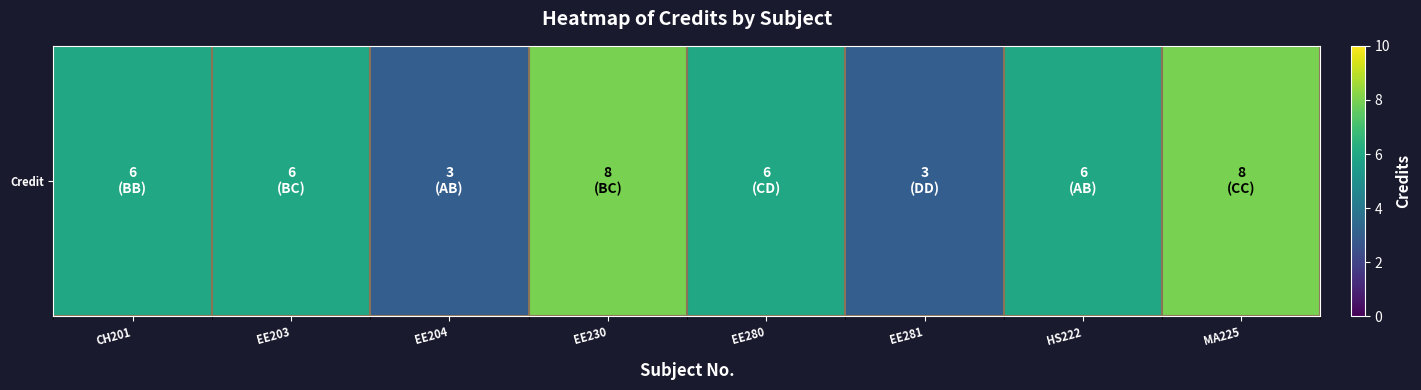

Count the values in the range 6 to 8.

6